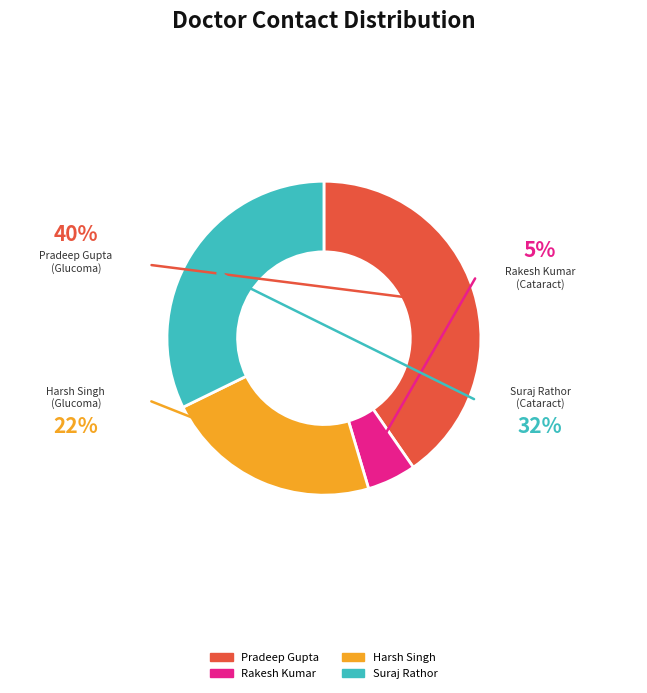

Is there any slice that represents more than half of the pie?

No